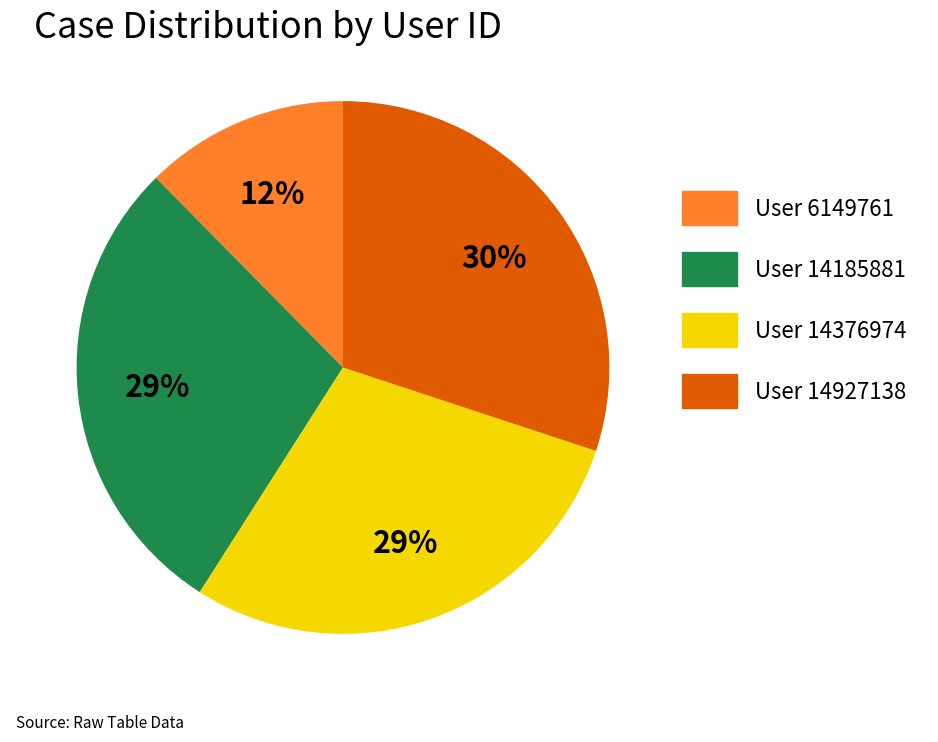

To the nearest percent, what portion does User 14927138 represent?

30%